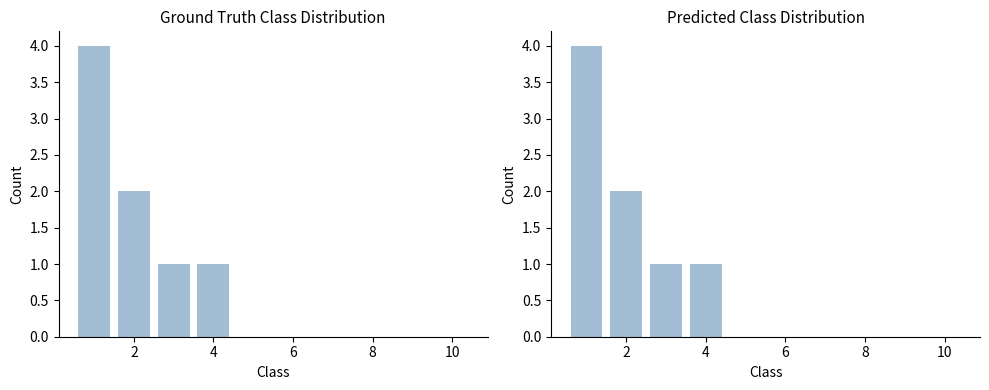

Reading right to left, what are all the values shown in this chart?

0	0	0	0	0	0	1	1	2	4